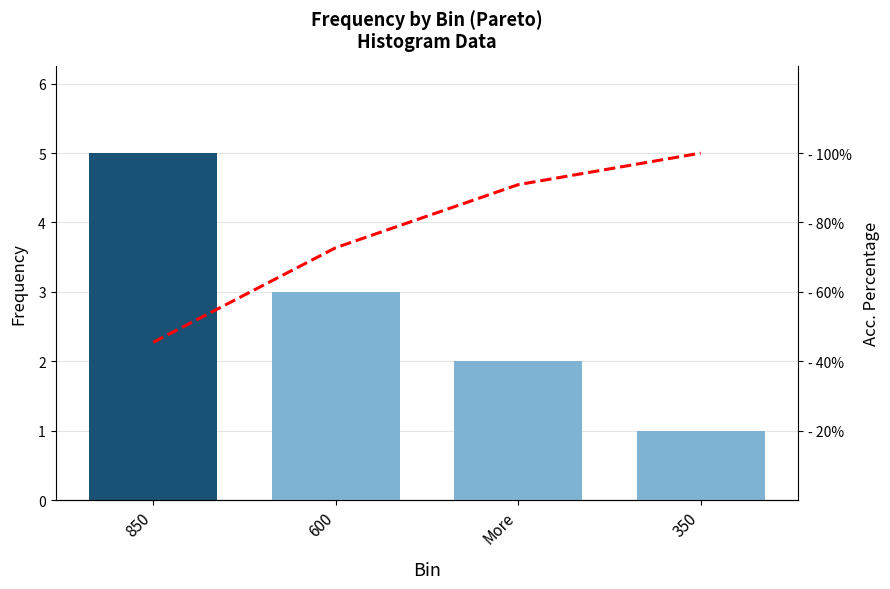

What is the value of the Acc. Percentage bar at the 3rd from the left?

90.9